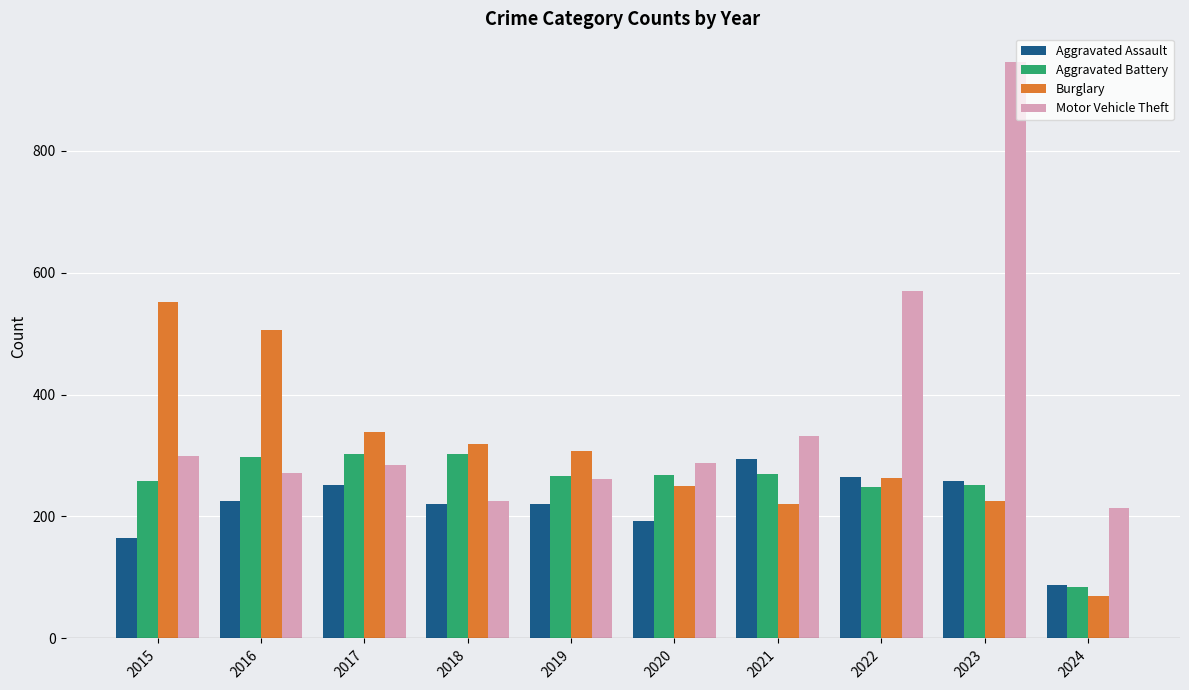

How many bars are there in total?

40